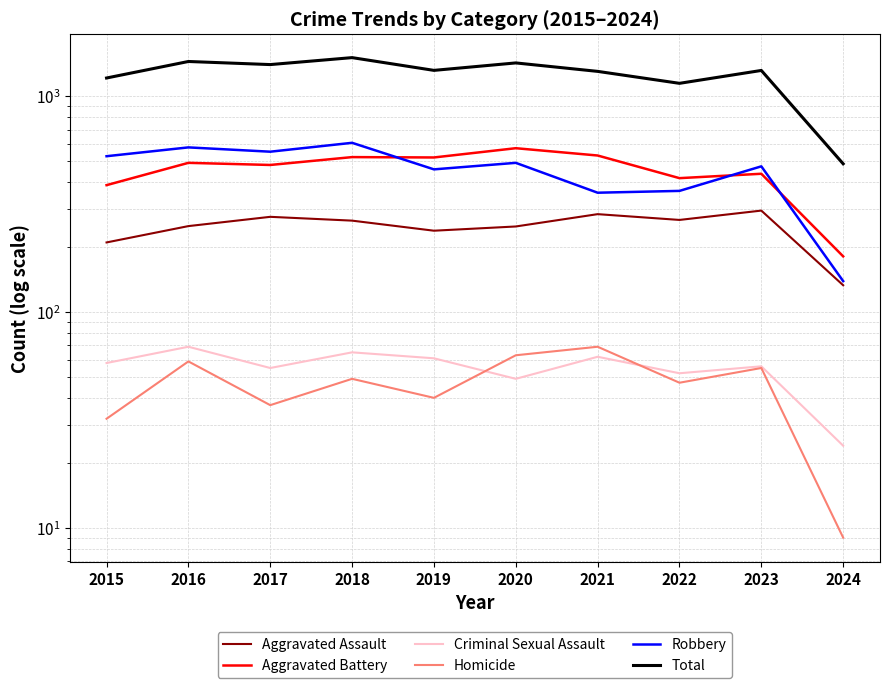

List the labels in order of Aggravated Battery value, largest first.

2020, 2021, 2018, 2019, 2016, 2017, 2023, 2022, 2015, 2024